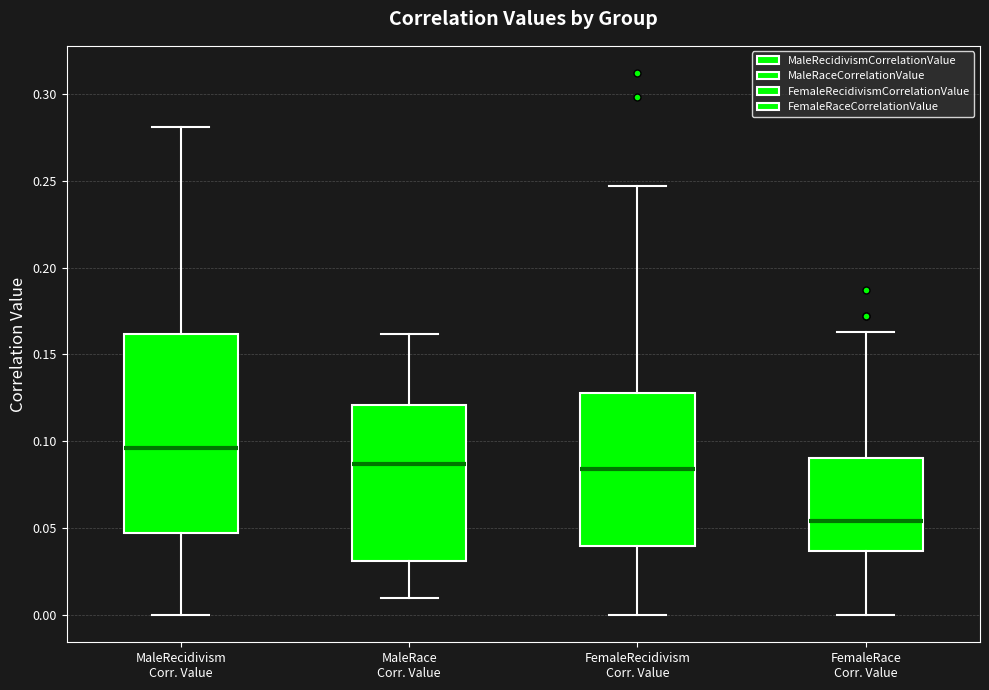

Reading left to right, read every box against the y-axis: the position of its median line, the range the box covers, and the ends of its whiskers. The values are not printed on the chart, so give them approximately, as read against the axis.

MaleRecidivism Corr. Value: median 0.095, box 0.050 to 0.160, whiskers 0.000 to 0.280
MaleRace Corr. Value: median 0.085, box 0.030 to 0.120, whiskers 0.010 to 0.160
FemaleRecidivism Corr. Value: median 0.085, box 0.040 to 0.130, whiskers 0.000 to 0.245
FemaleRace Corr. Value: median 0.055, box 0.035 to 0.090, whiskers 0.000 to 0.165